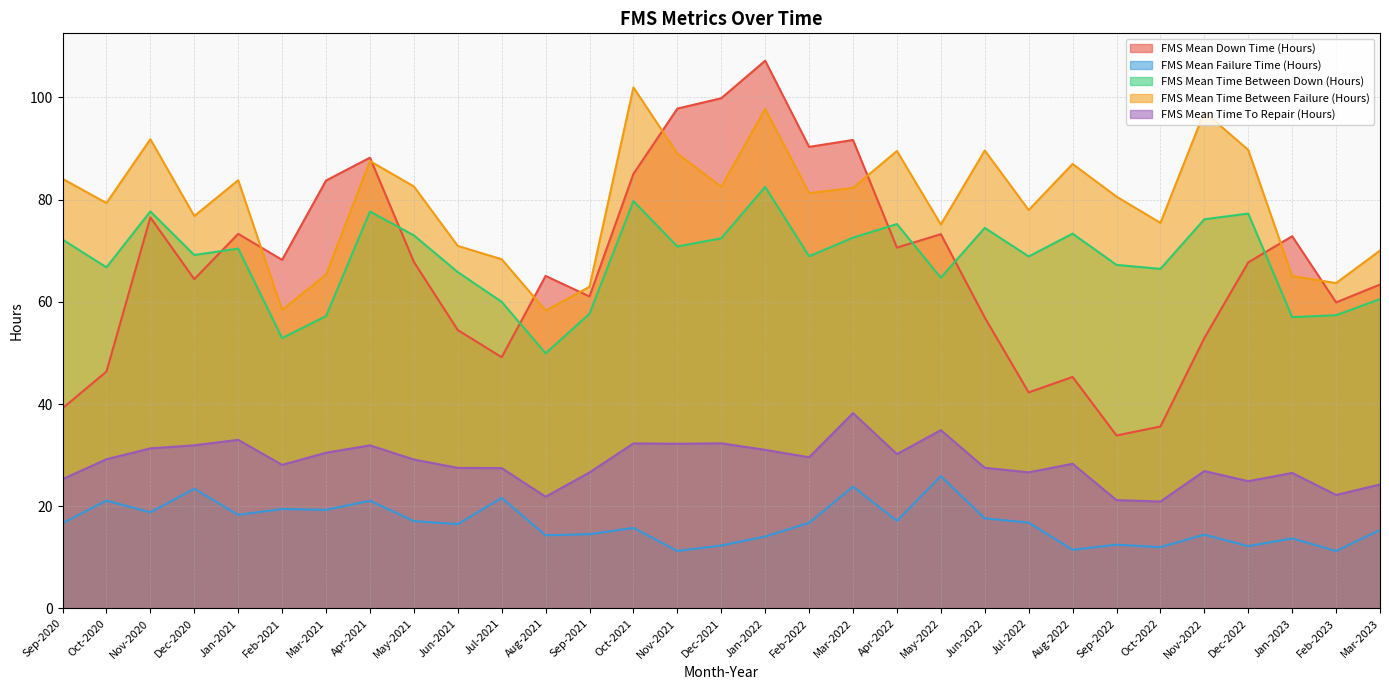

Is the value of FMS Mean Time Between Failure (Hours) at Aug-2021 greater than the value of FMS Mean Time Between Down (Hours) at Oct-2020?

No